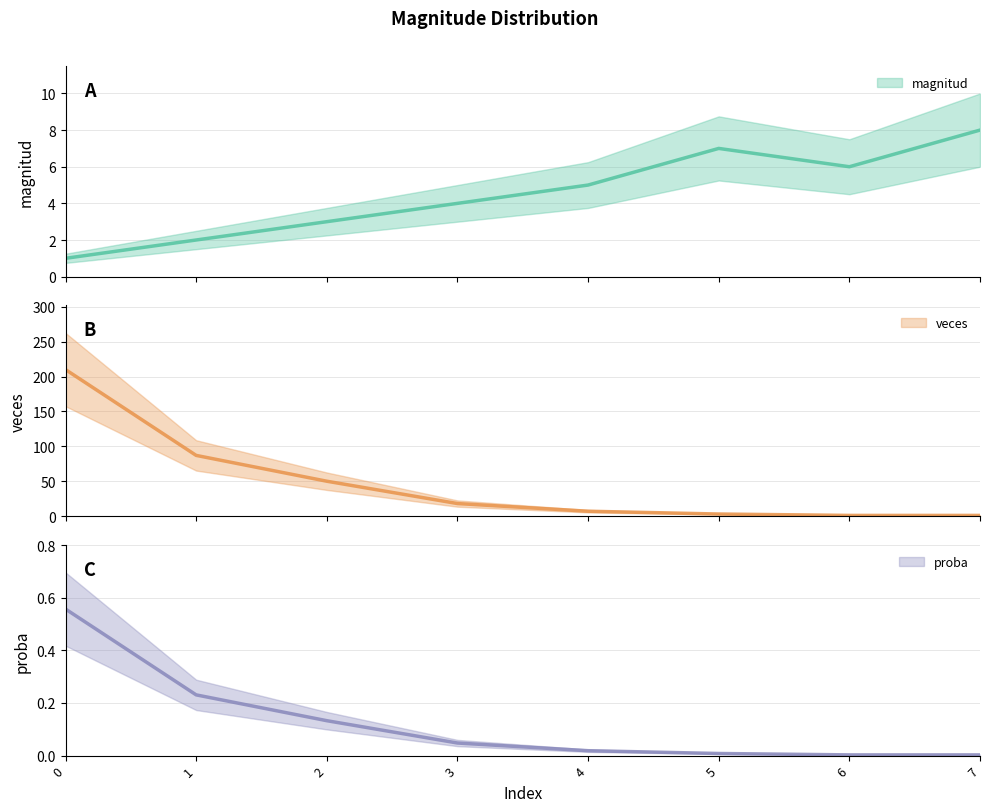

How many data points does each series have?

8